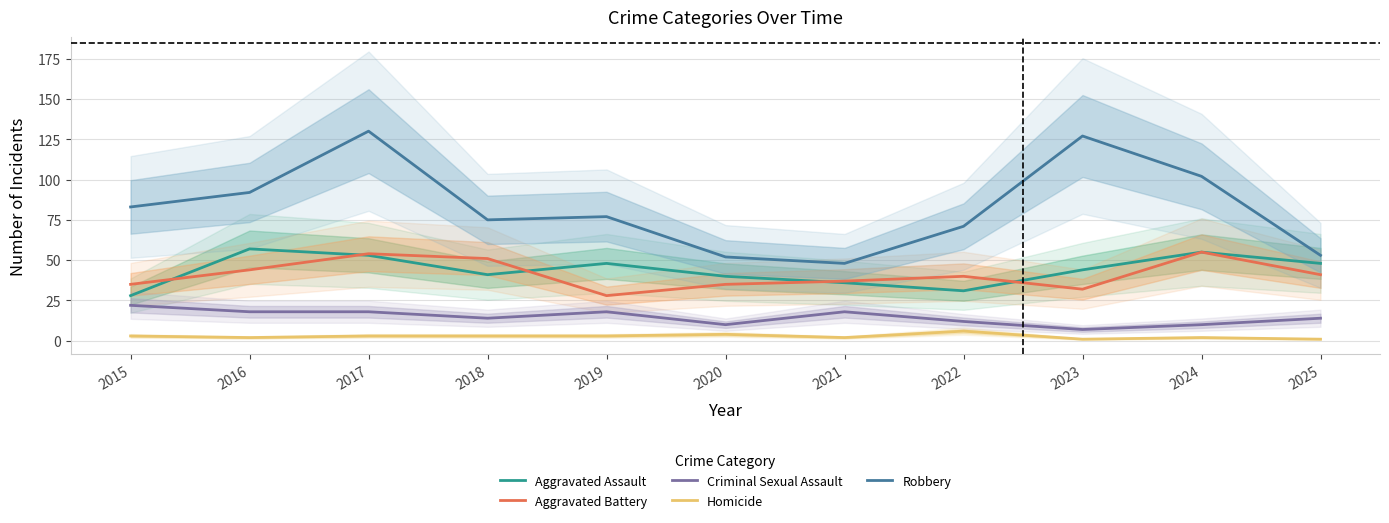

At which category is the sum across all series the highest?

2017